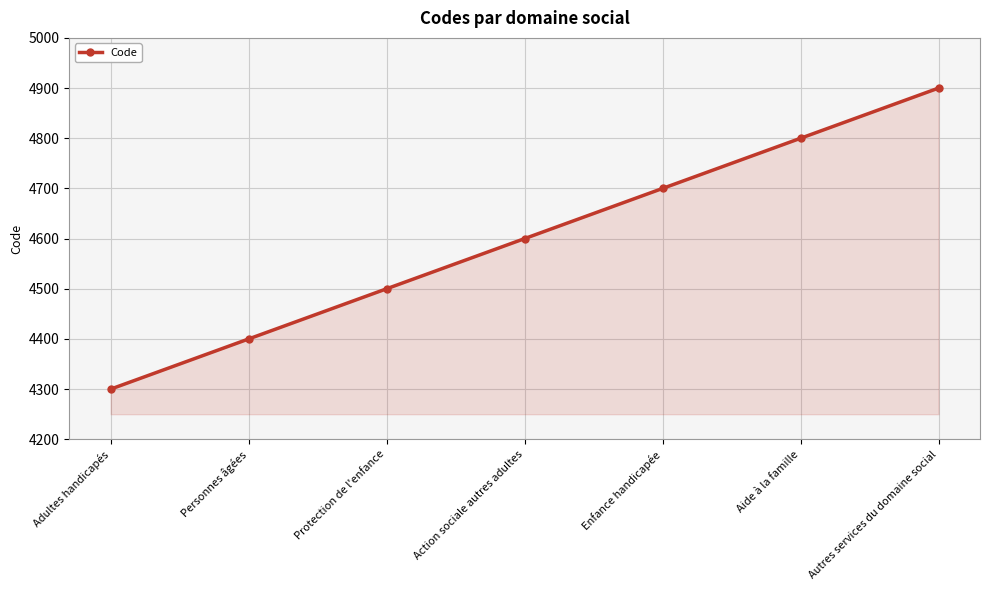

What is the smallest value displayed?

4300